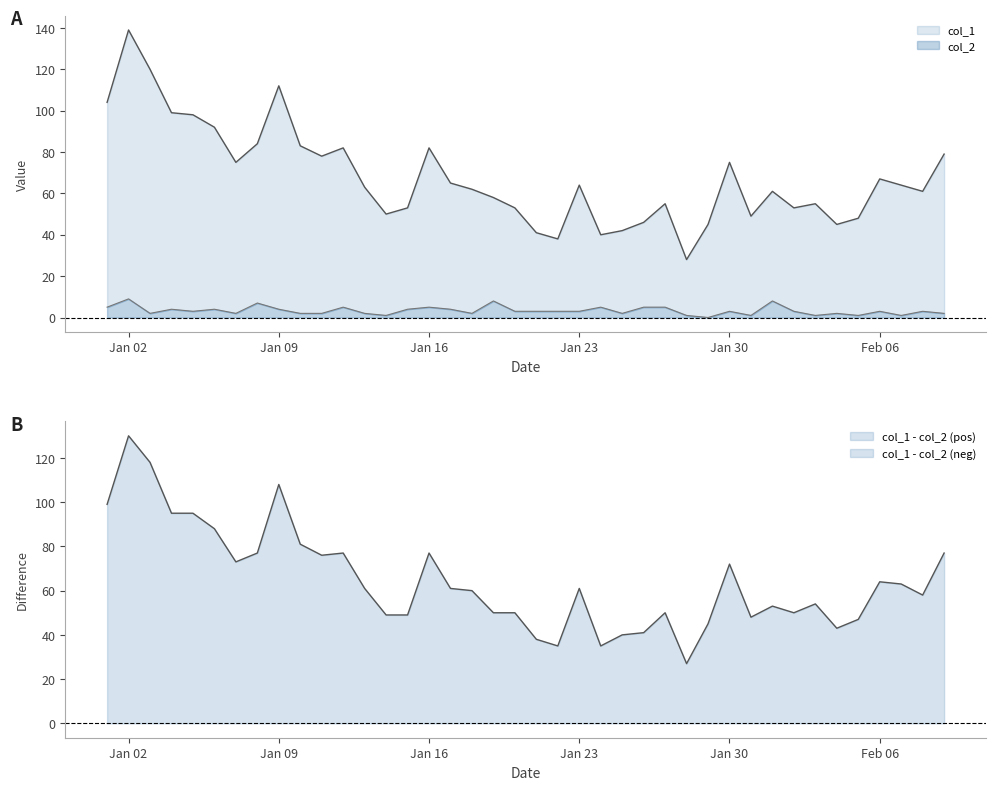

True or false: col_1 has a value of 17 at 2023-02-04.

False